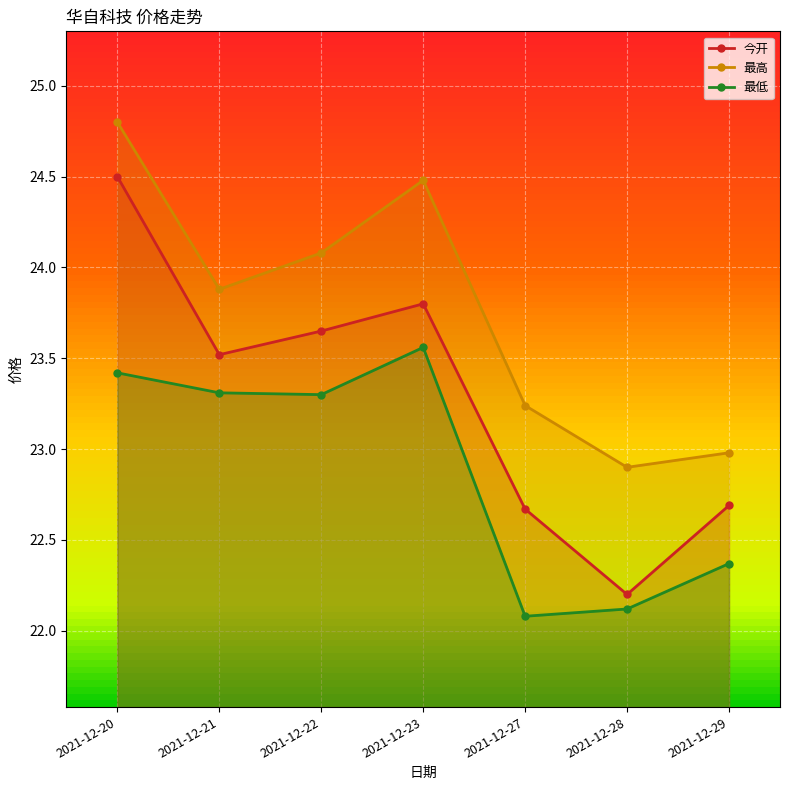

What is the total value across all series at 2021-12-22?

71.0